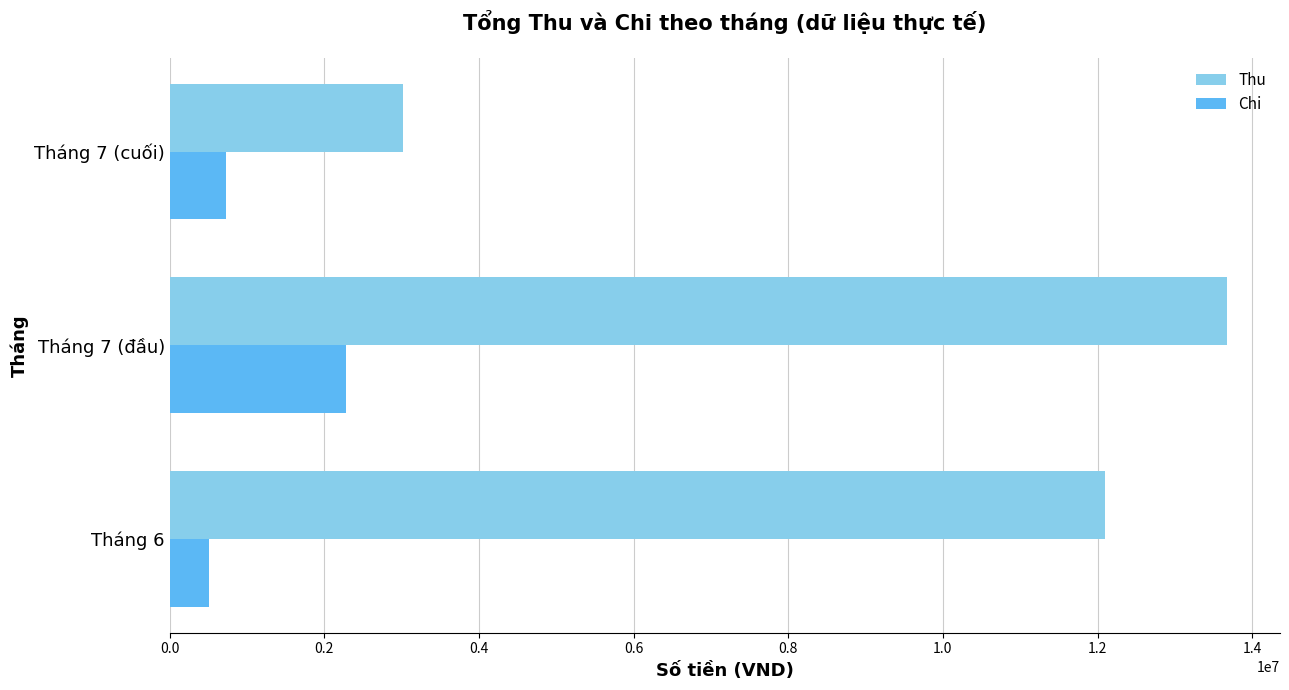

What is the difference between the highest and lowest values at Tháng 6?

11578000